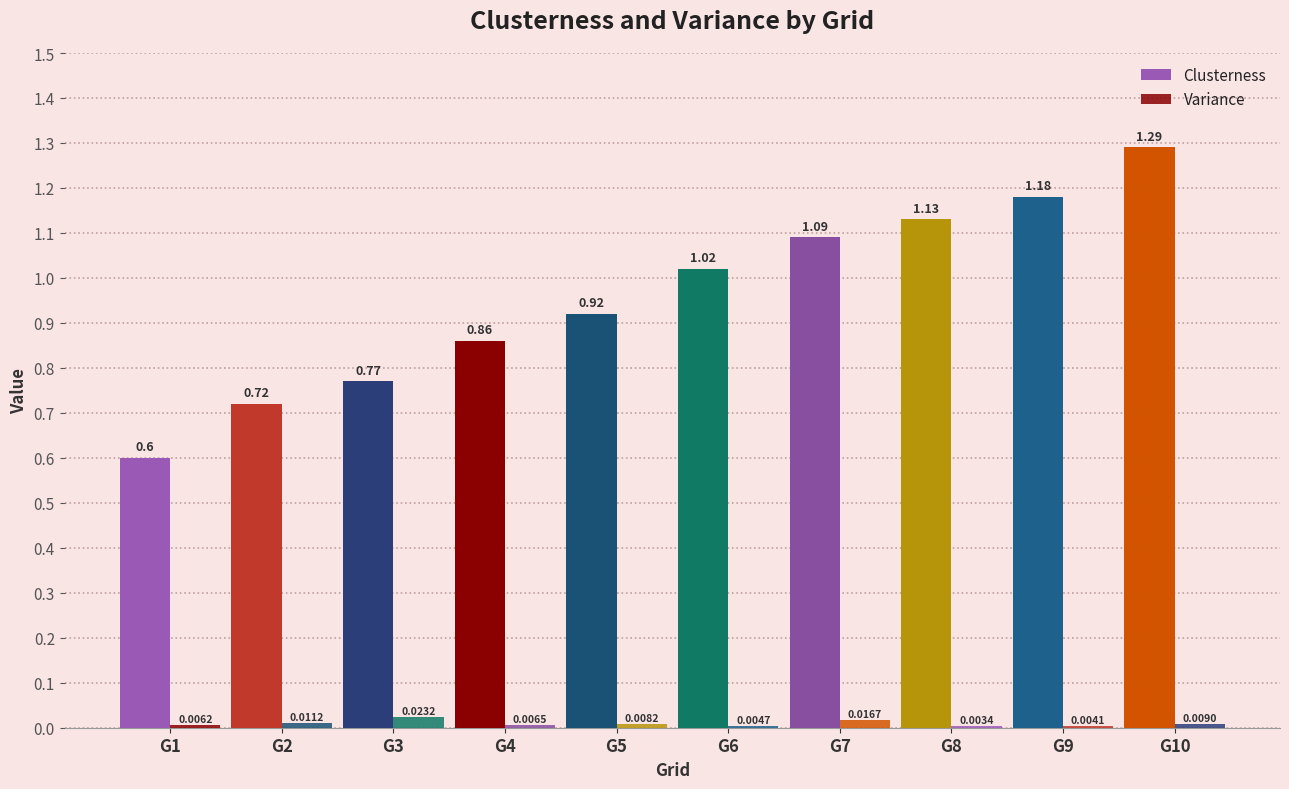

Between G1 and G2, which series saw the biggest shift?

Clusterness